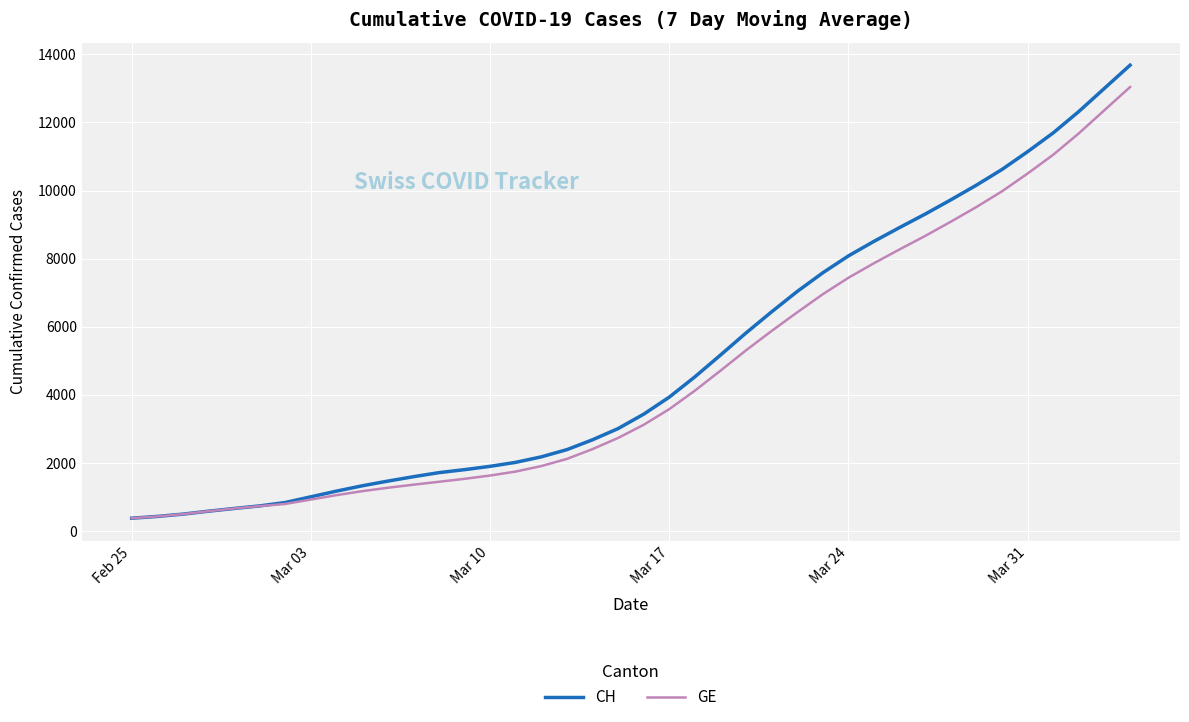

Is this an area chart (filled region under the line)?

No